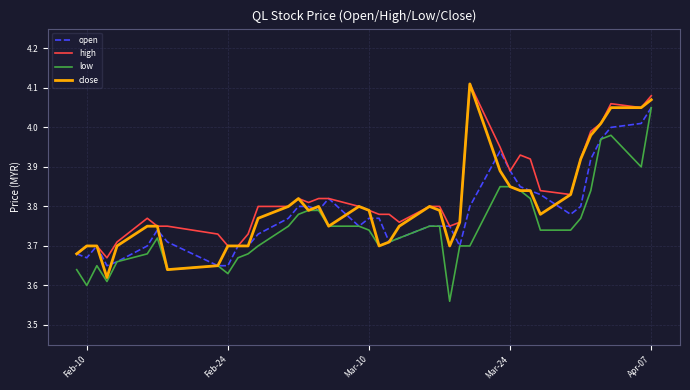

True or false: low and high intersect in this chart.

False